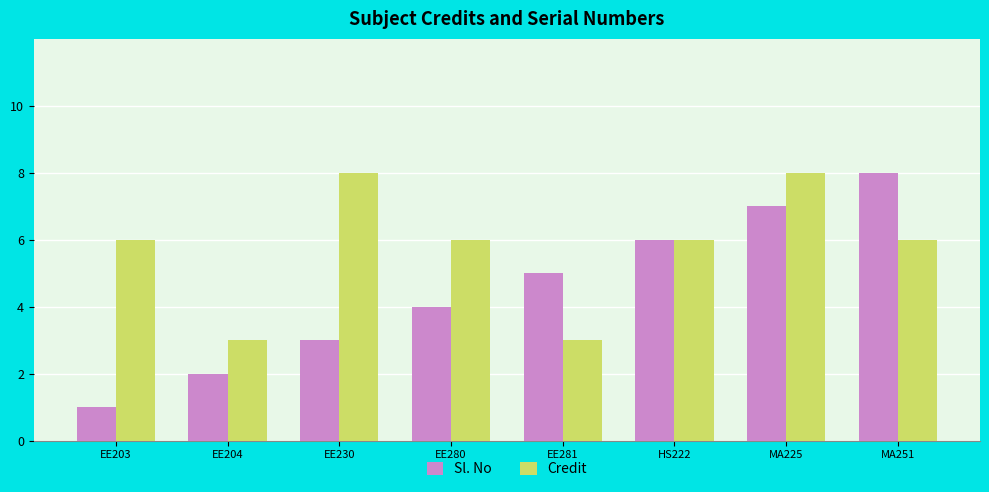

The value of Credit at MA251 is 6. True or false?

True